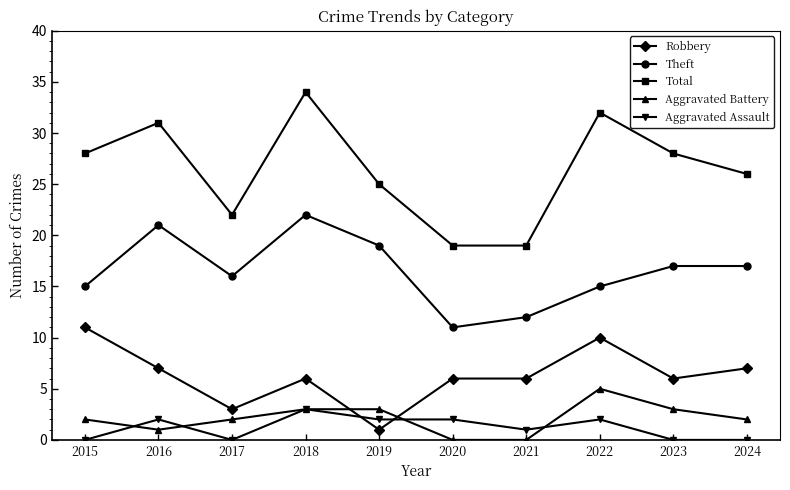

True or false: Aggravated Assault has more than 2 points higher than both neighbors.

True